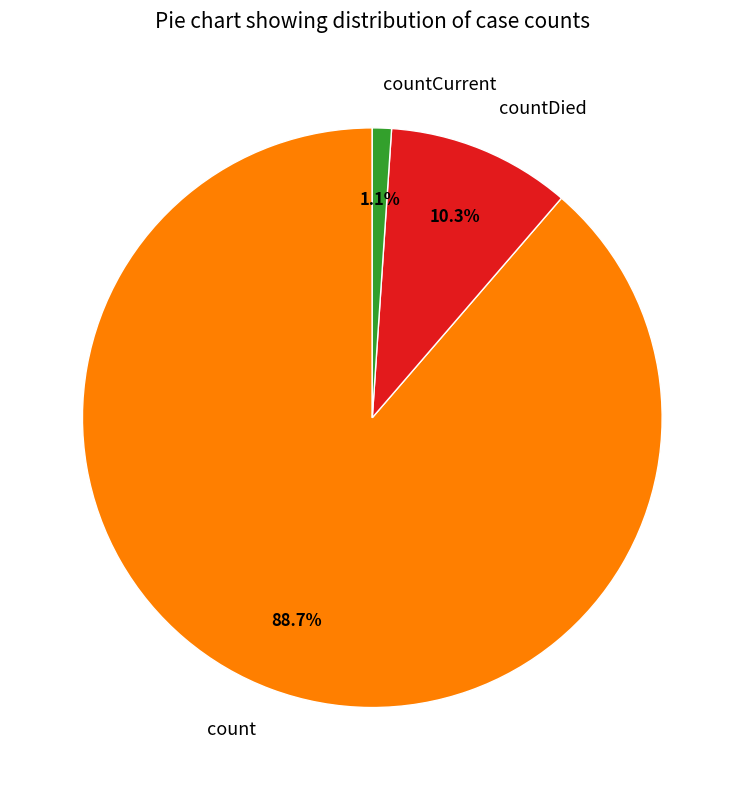

Between countDied and countCurrent, which is larger?

countDied